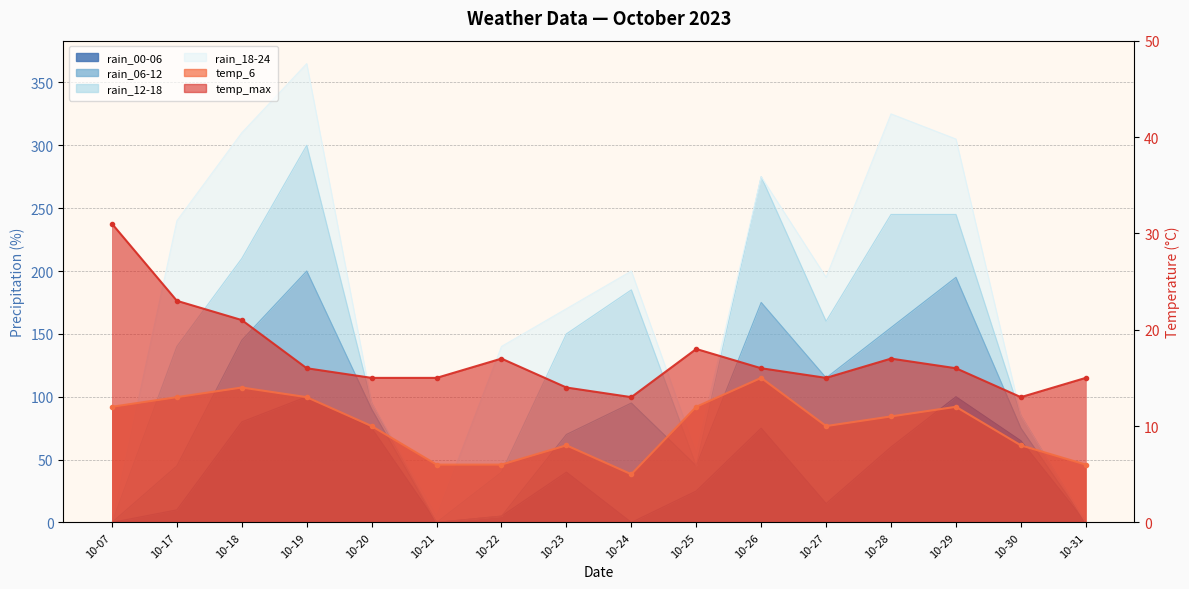

Which series has the largest total across all categories?

rain_00-06